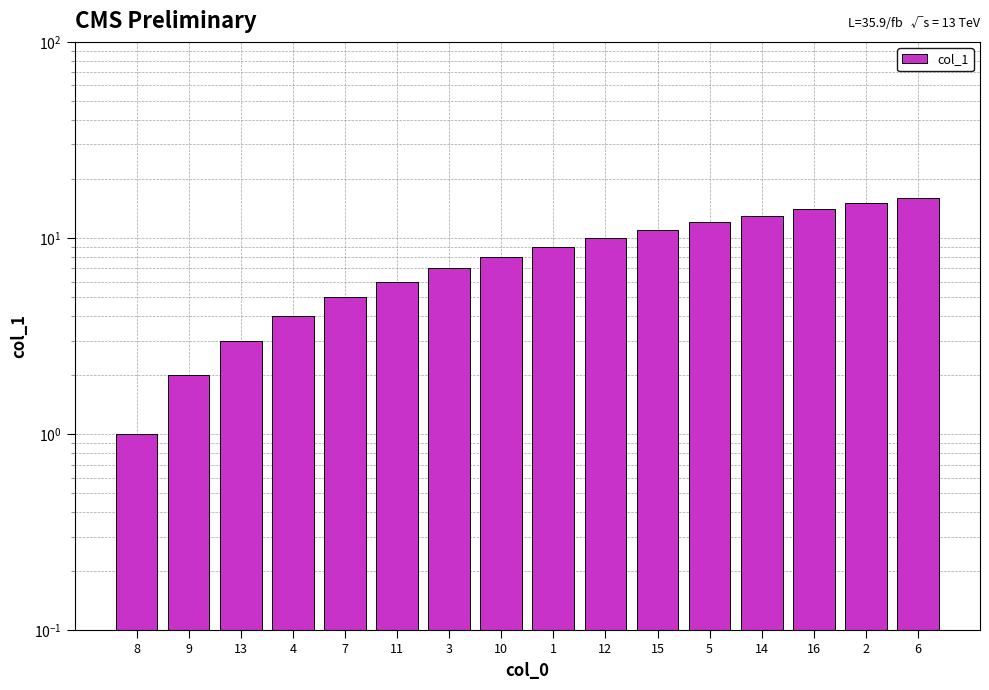

Which label corresponds to the smallest value in the chart?

8